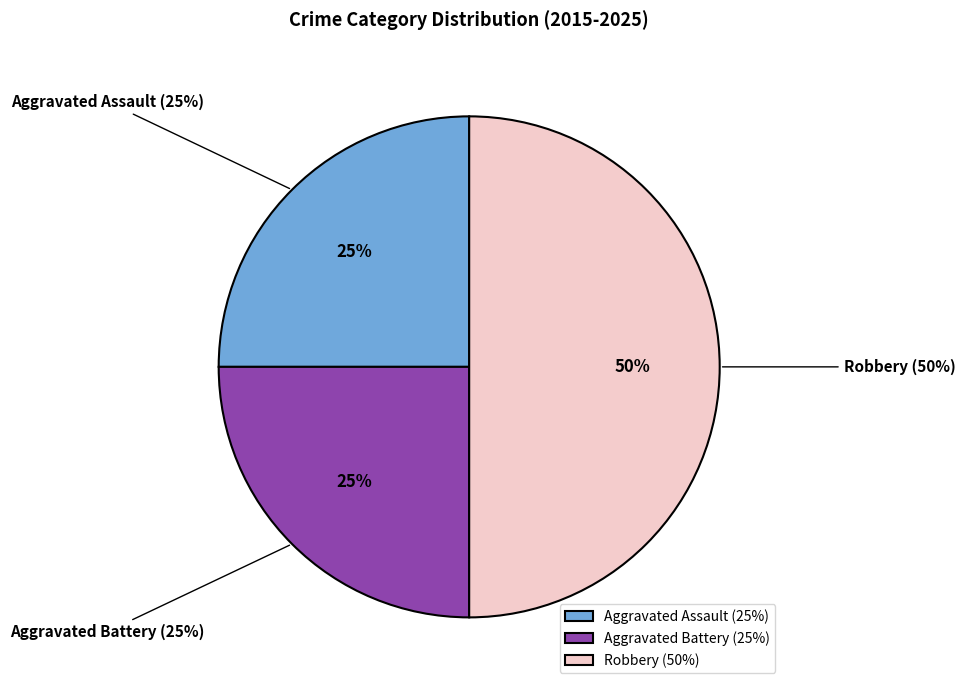

What is the ratio of the value at Aggravated Battery to the value at Aggravated Assault?

1.0